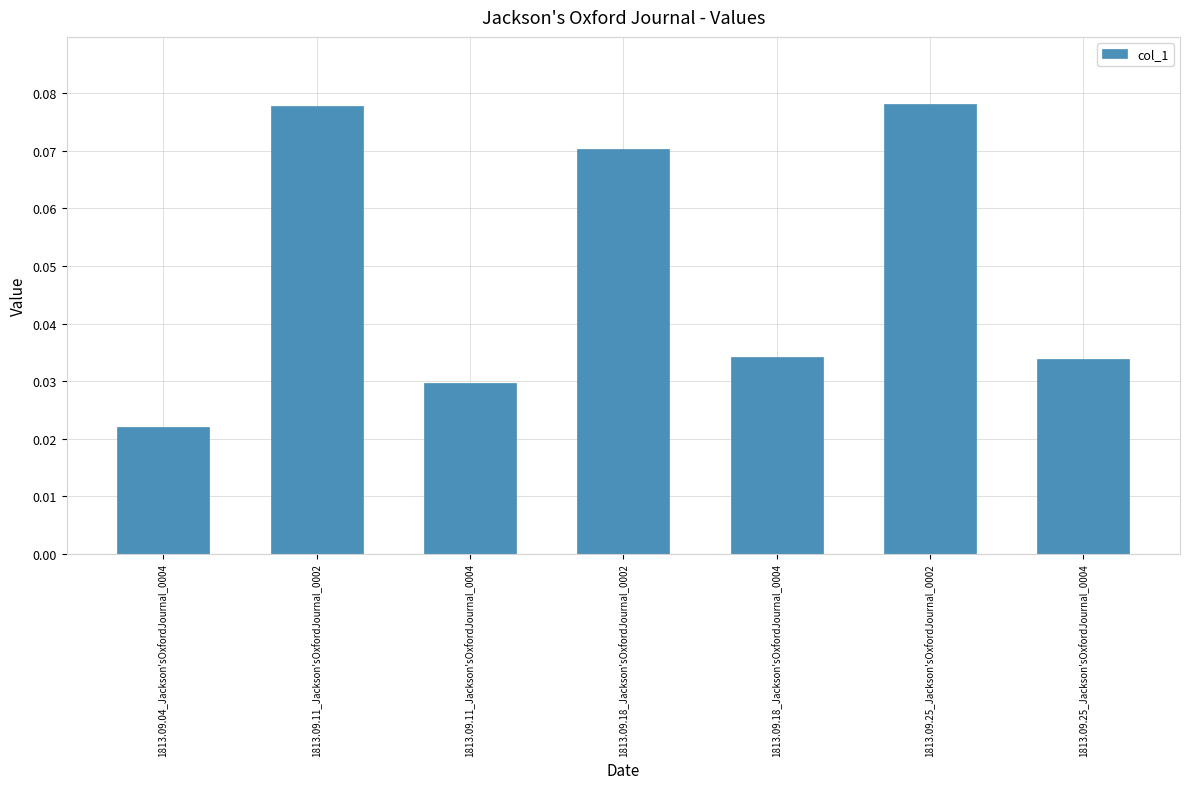

The value at 1813.09.18_Jackson'sOxfordJournal_0002 is 0.0. True or false?

False